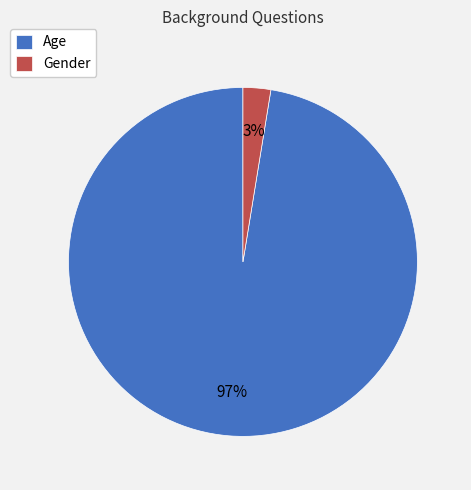

Is Age the majority of the pie?

Yes